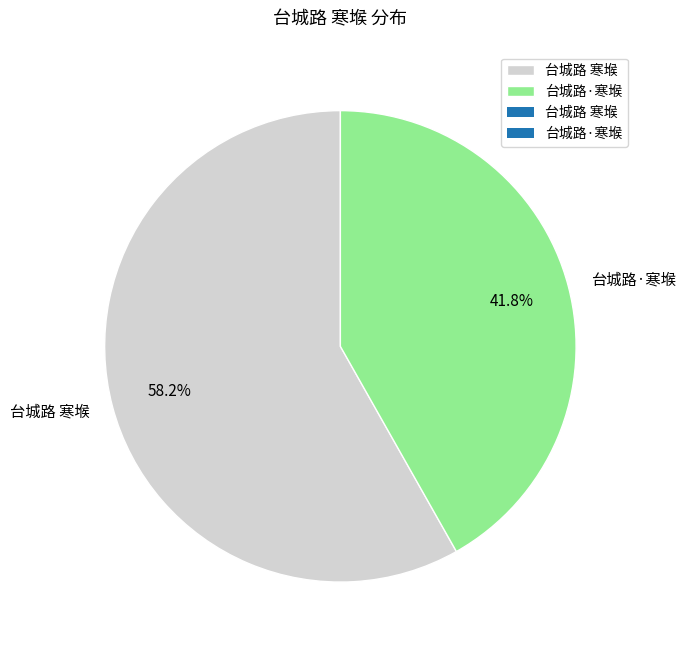

Between 台城路 寒堠 and 台城路·寒堠, which is larger?

台城路 寒堠